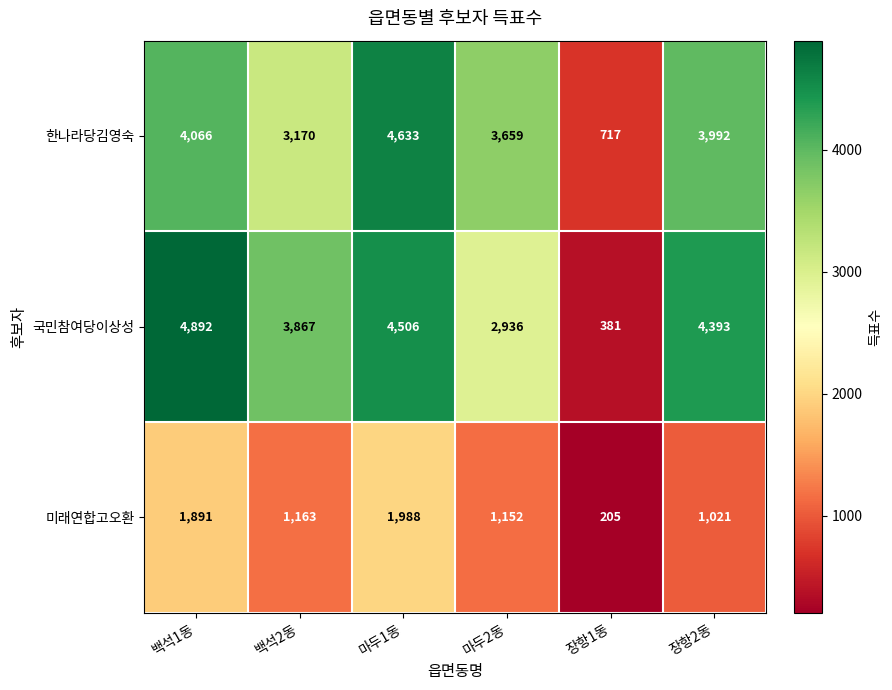

Rank the series at 장항2동 from highest to lowest value.

국민참여당이상성, 한나라당김영숙, 미래연합고오환